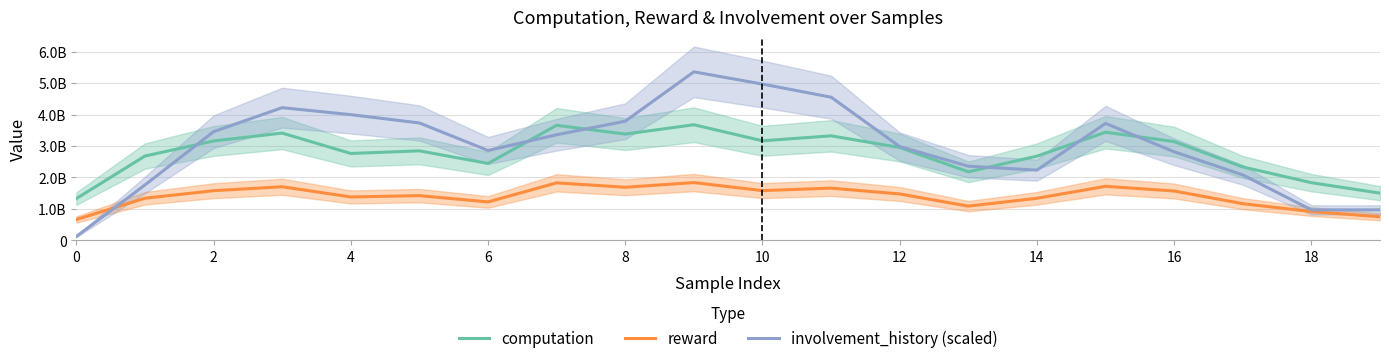

Between 16 and 14, which is larger?

16